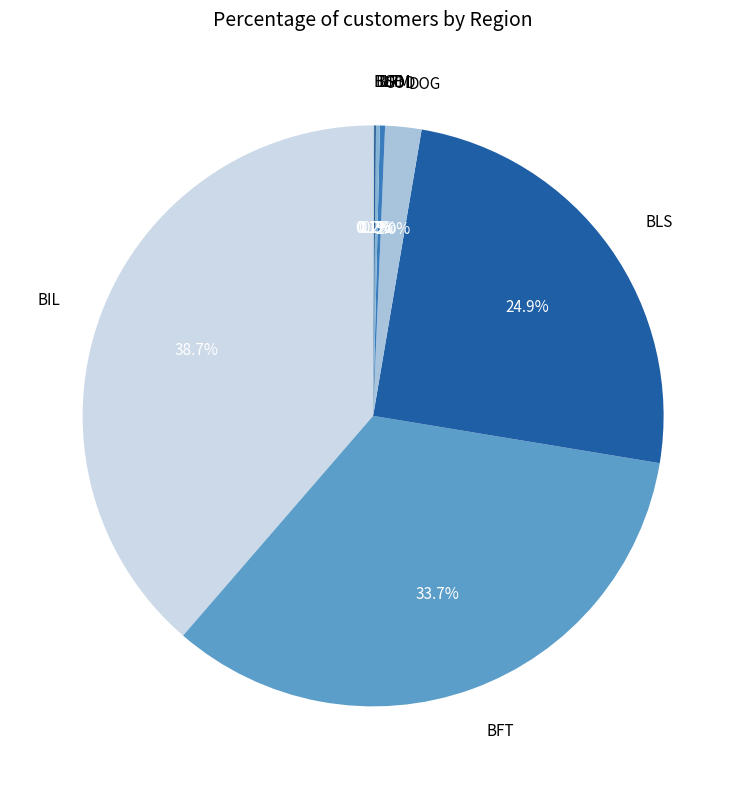

Which category has the biggest portion of the pie?

BIL